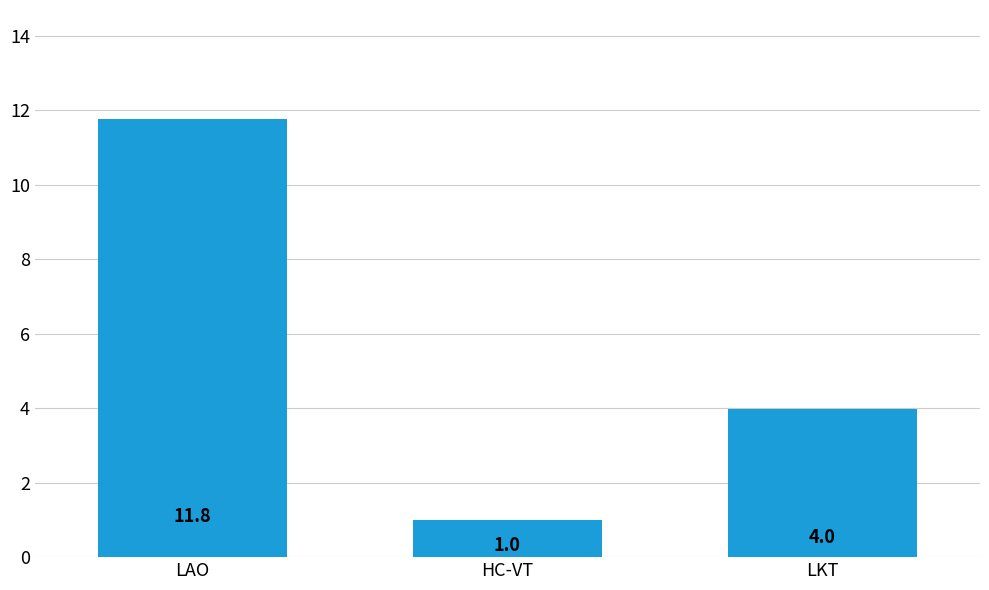

What is the sum of all values?

16.7